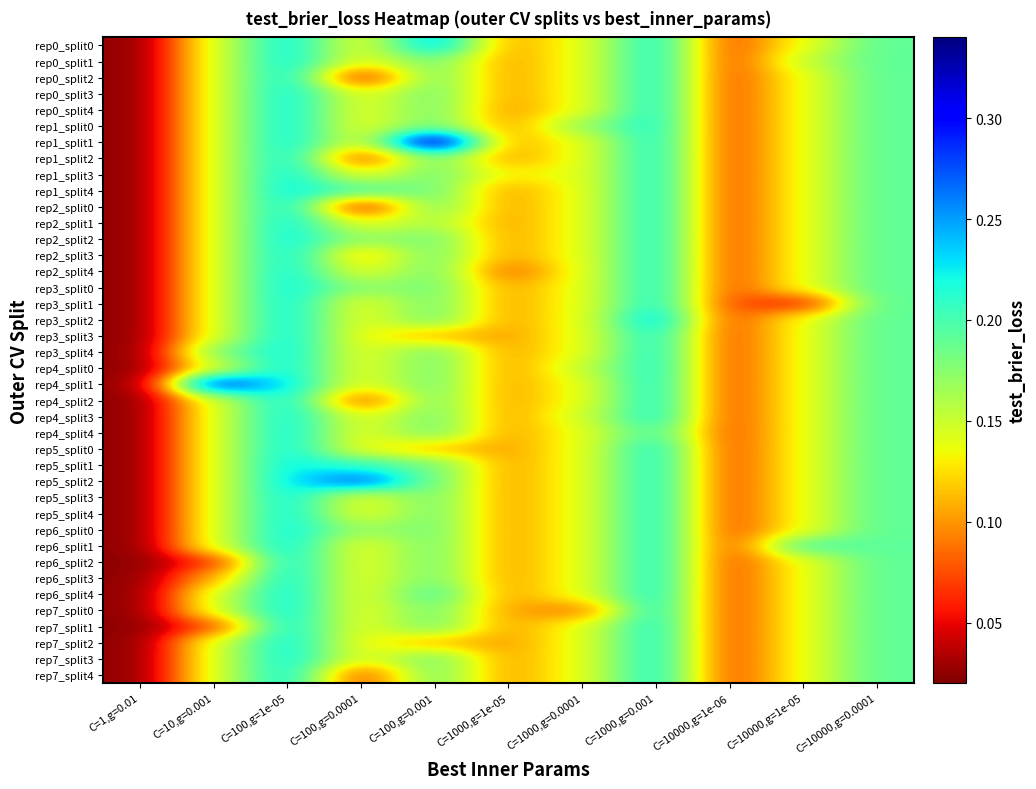

How many series are shown in this chart?

40